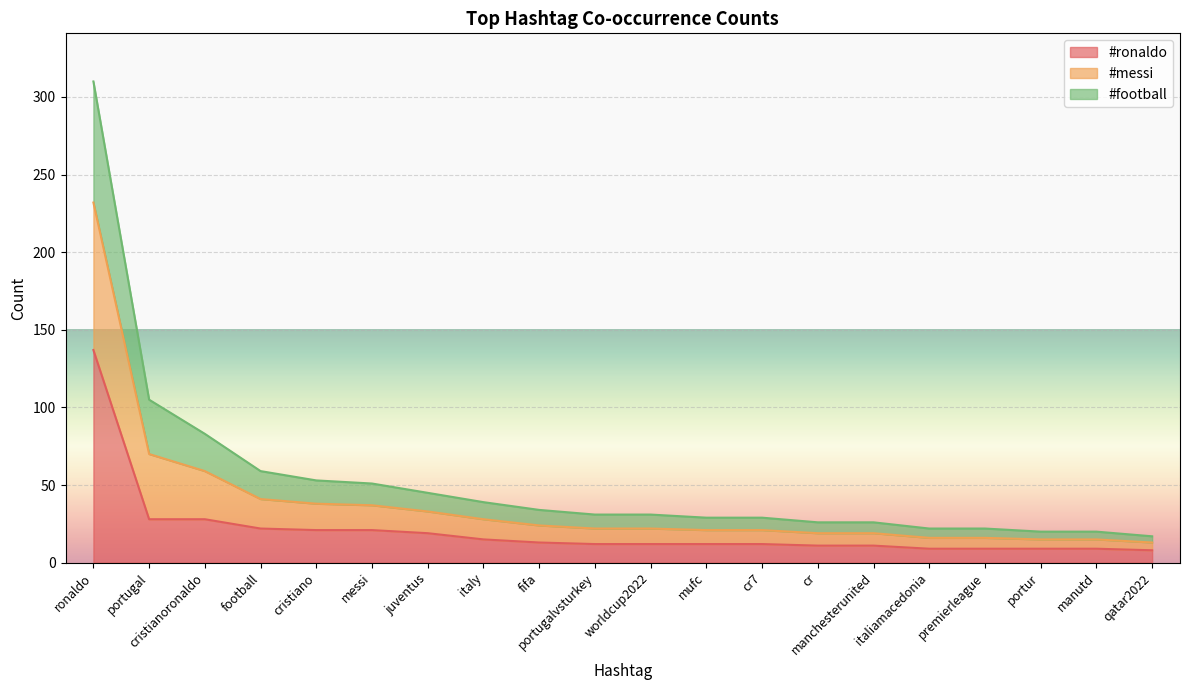

At how many categories does at least one series exceed 237?

1